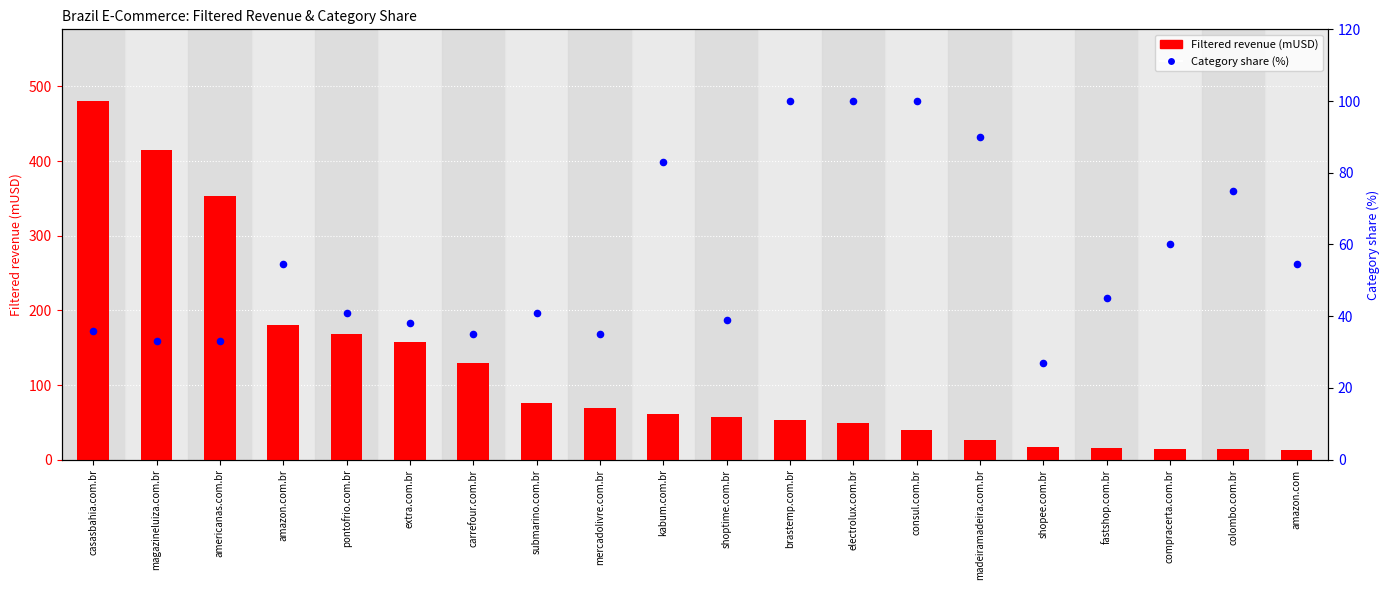

Which series has the widest spread of Y values?

Filtered revenue (mUSD)